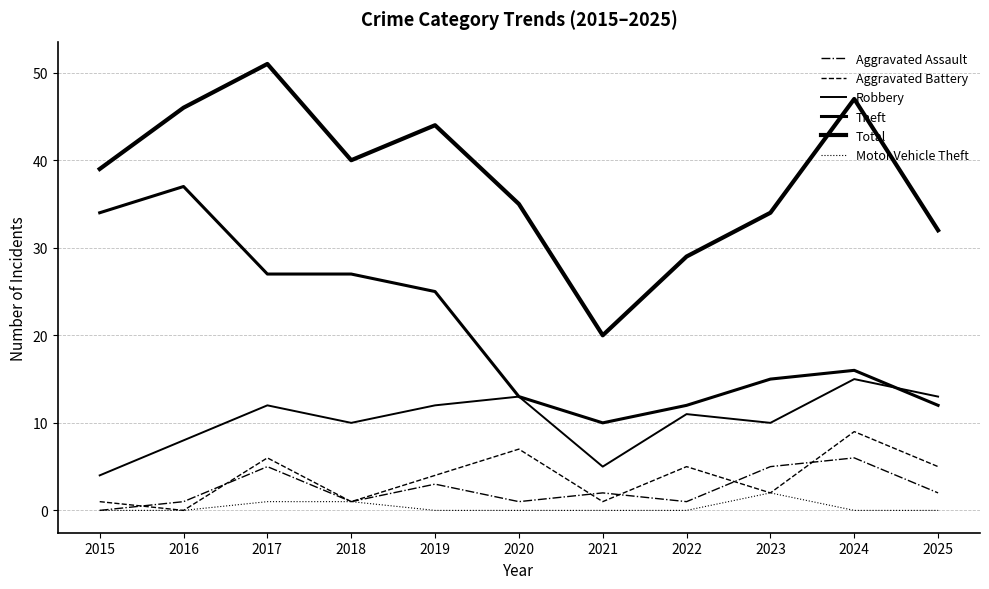

Is the value of Robbery at 2017 greater than the value of Aggravated Assault at 2020?

Yes